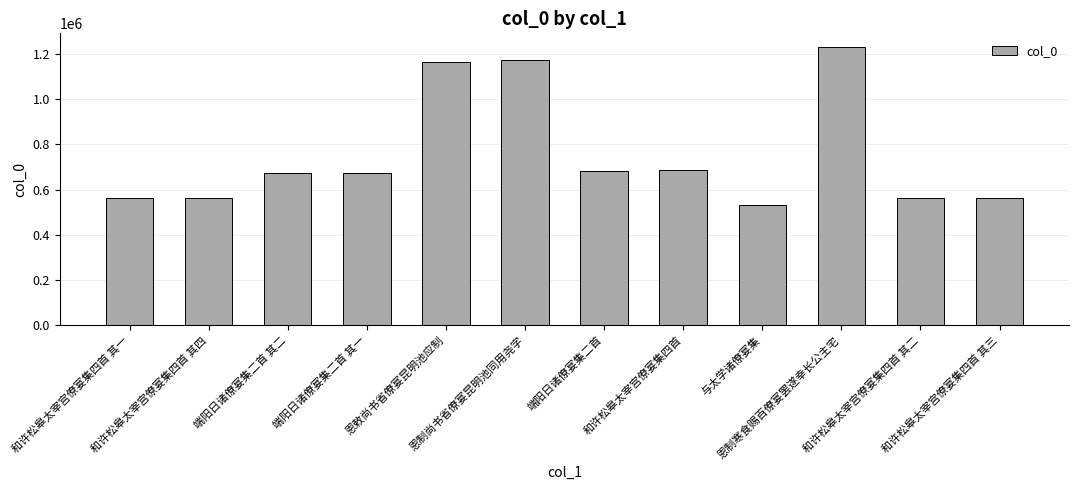

What is the label of the 11th bar from the right?

和许松皋太宰宫僚宴集四首 其四